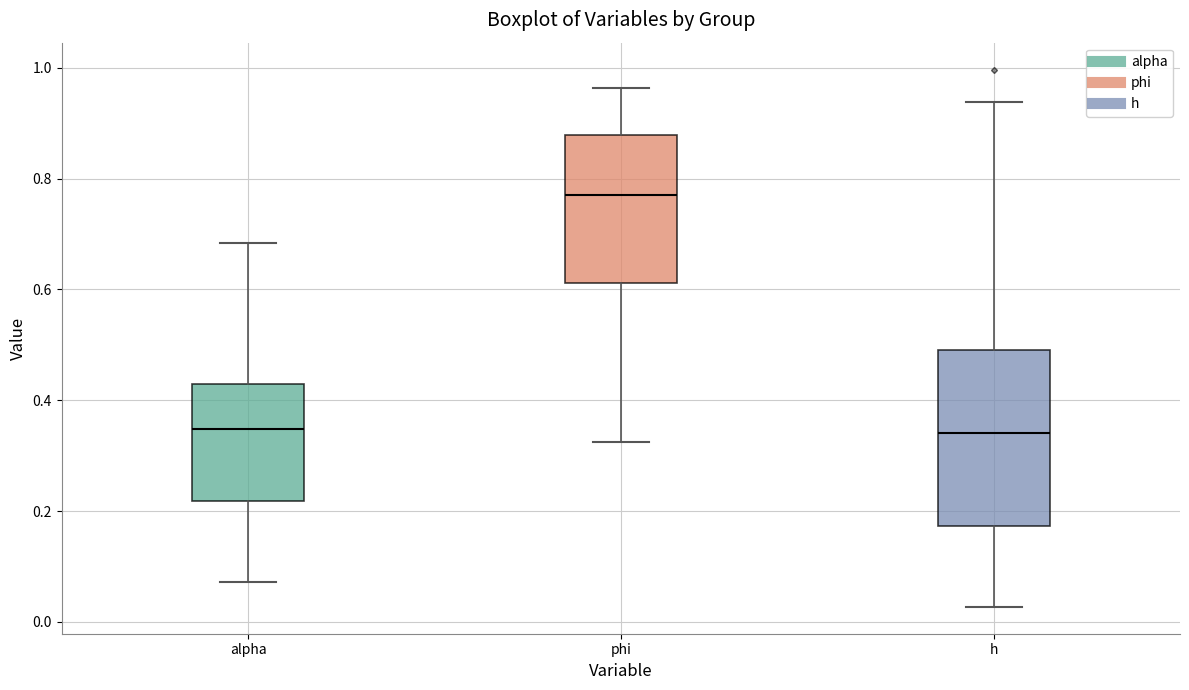

Reading left to right, transcribe this box plot: for each box, give where its median line is, the range the box spans, and where its two whiskers end, as read against the y-axis. The values are not printed on the chart, so give them approximately, as read against the axis.

alpha: median 0.34, box 0.22 to 0.44, whiskers 0.08 to 0.68
phi: median 0.78, box 0.62 to 0.88, whiskers 0.32 to 0.96
h: median 0.34, box 0.18 to 0.50, whiskers 0.02 to 0.94